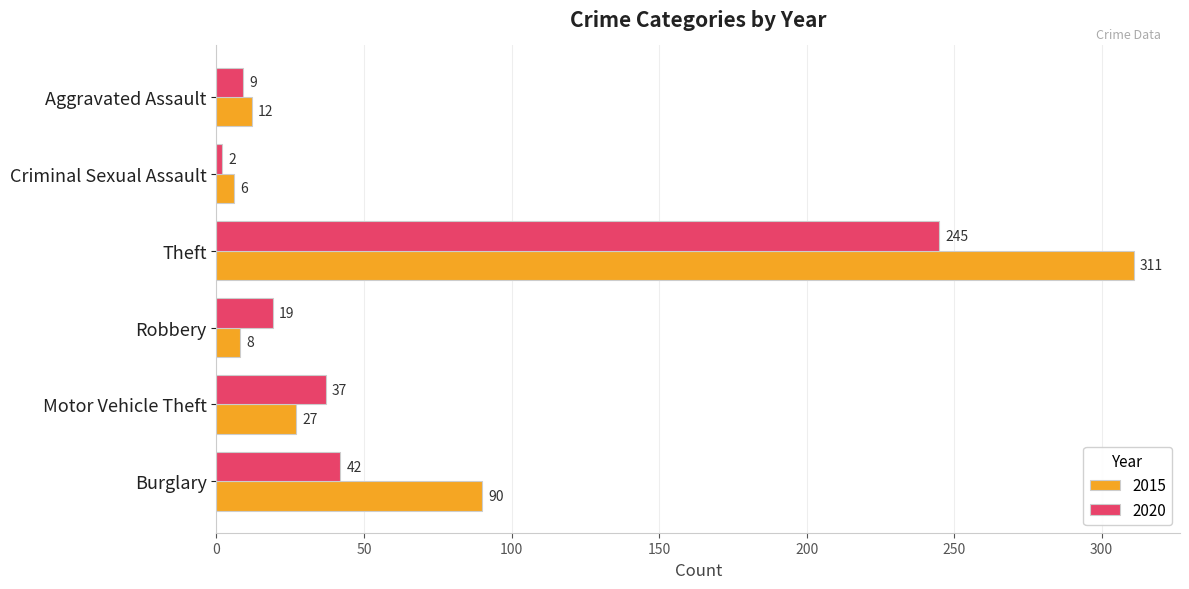

At which label does 2015 reach its minimum?

Criminal Sexual Assault